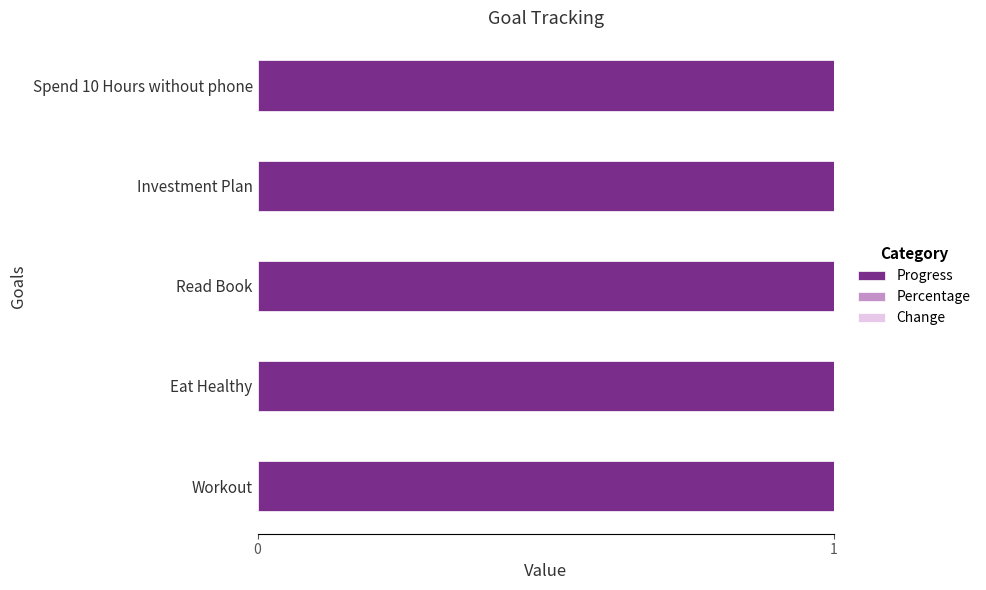

Reading right to left, what are all the values shown in this chart?

Progress: Spend 10 Hours without phone=1	Investment Plan=1	Read Book=1	Eat Healthy=1	Workout=1
Percentage: Spend 10 Hours without phone=0	Investment Plan=0	Read Book=0	Eat Healthy=0	Workout=0
Change: Spend 10 Hours without phone=0	Investment Plan=0	Read Book=0	Eat Healthy=0	Workout=0